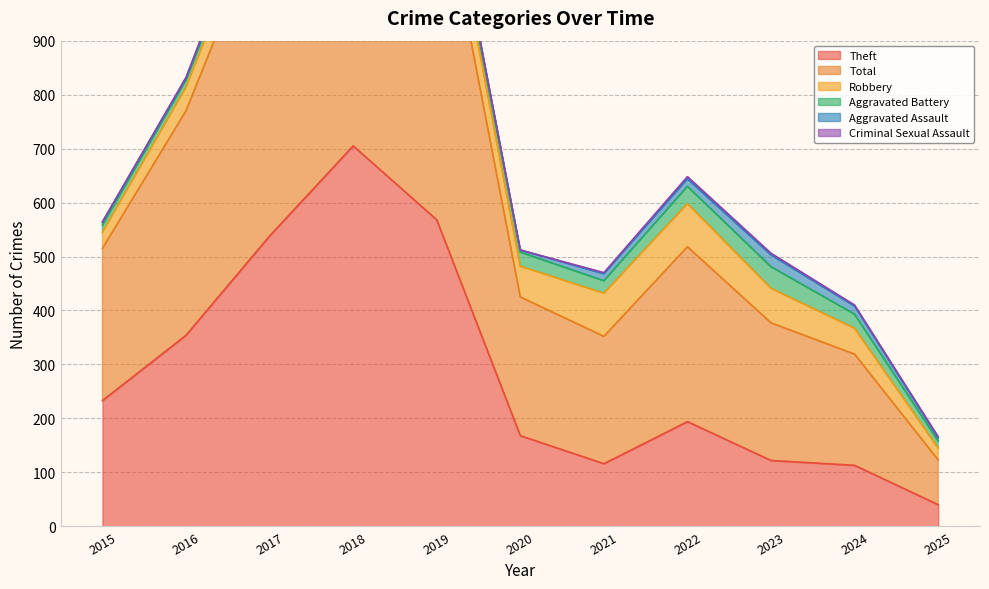

The Aggravated Assault series shows 12 at 2017. True or false?

True